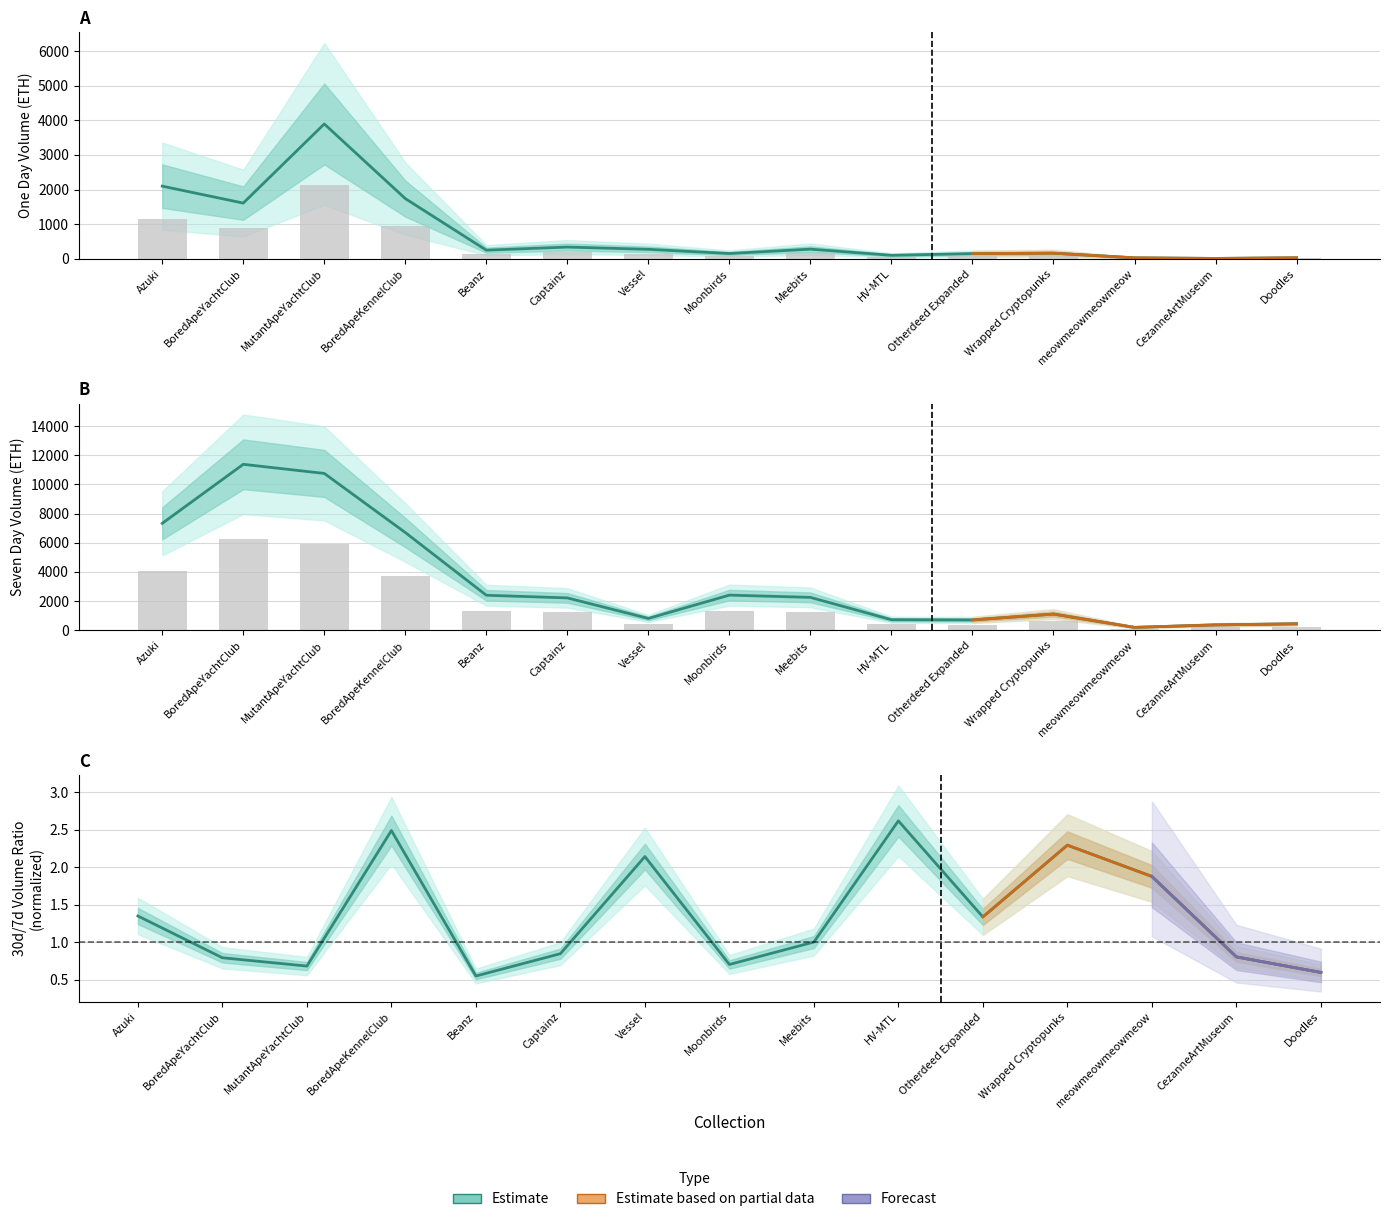

Reading left to right, list all the values displayed in this chart.

one_day_volume: 2097.7	1608.3	3894.5	1738.6	248.0	338.2	272.4	151.7	277.6	100.0	148.8	161.5	27.6	10.0	29.4
seven_day_volume: 7326.7	11372.3	10749.1	6698.2	2399.1	2216.9	810.3	2407.9	2252.8	722.2	706.5	1109.1	197.8	368.4	441.0
thirty_day_volume ratio: 1.3	0.8	0.7	2.5	0.5	0.8	2.1	0.7	1.0	2.6	1.3	2.3	1.9	0.8	0.6